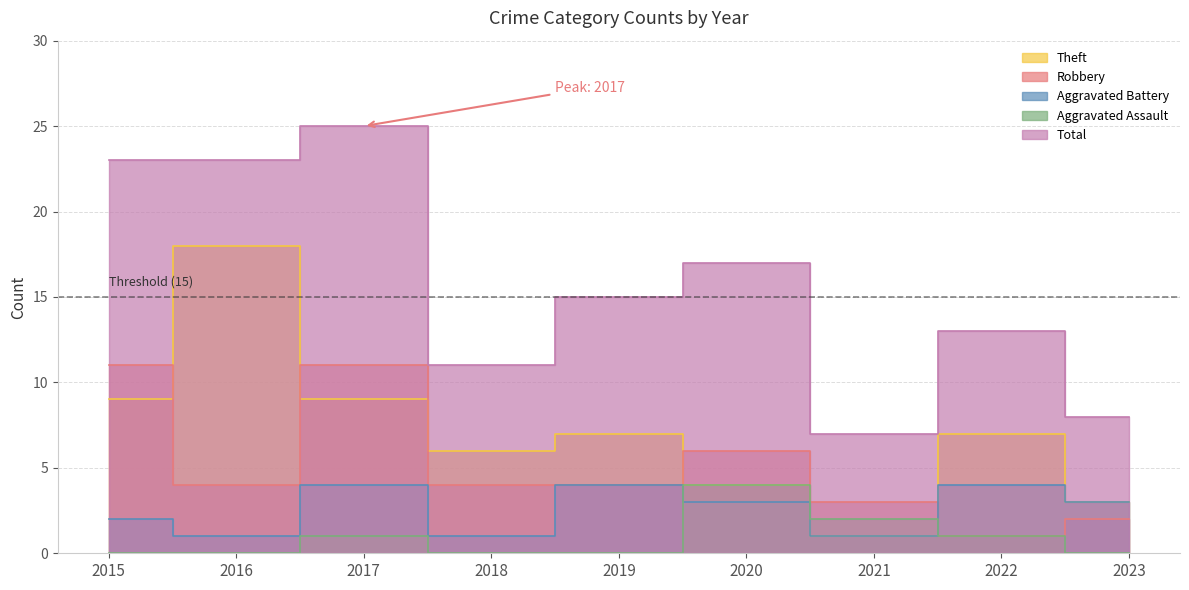

What is the sum of all Theft values?

64